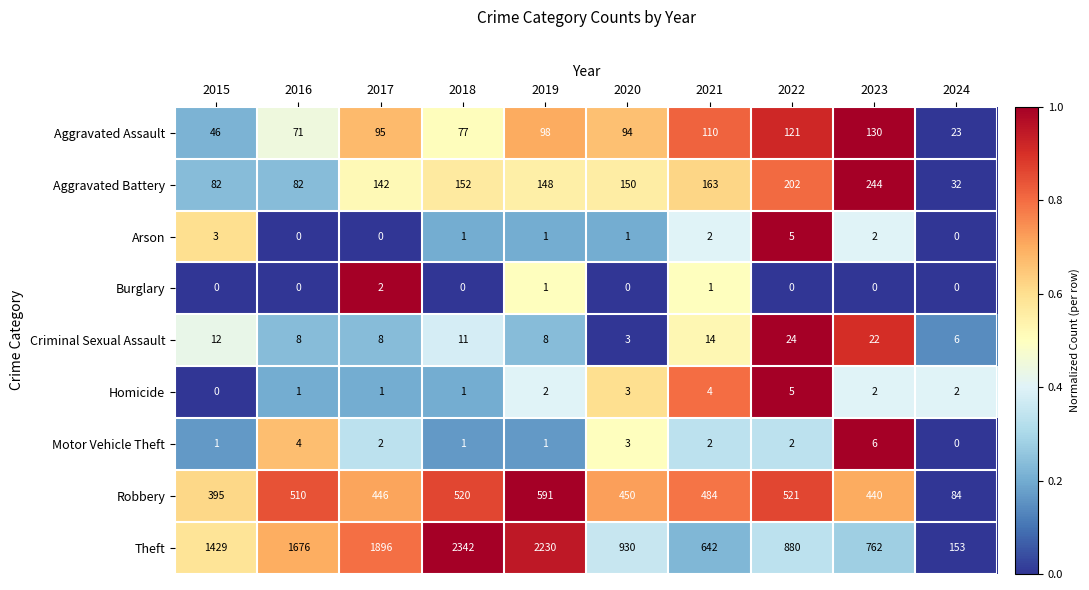

At how many categories does at least one series exceed 0?

10